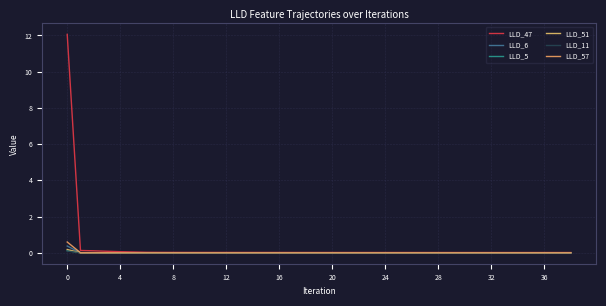

True or false: LLD_11 and LLD_5 cross at least once.

False